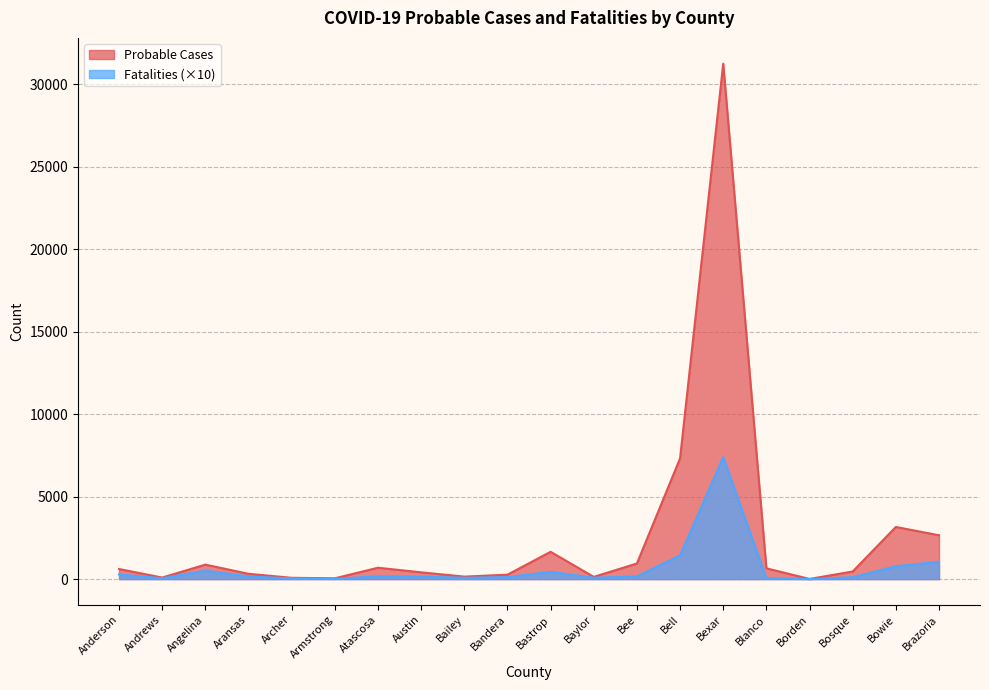

True or false: Fatalities and Probable Cases intersect in this chart.

False